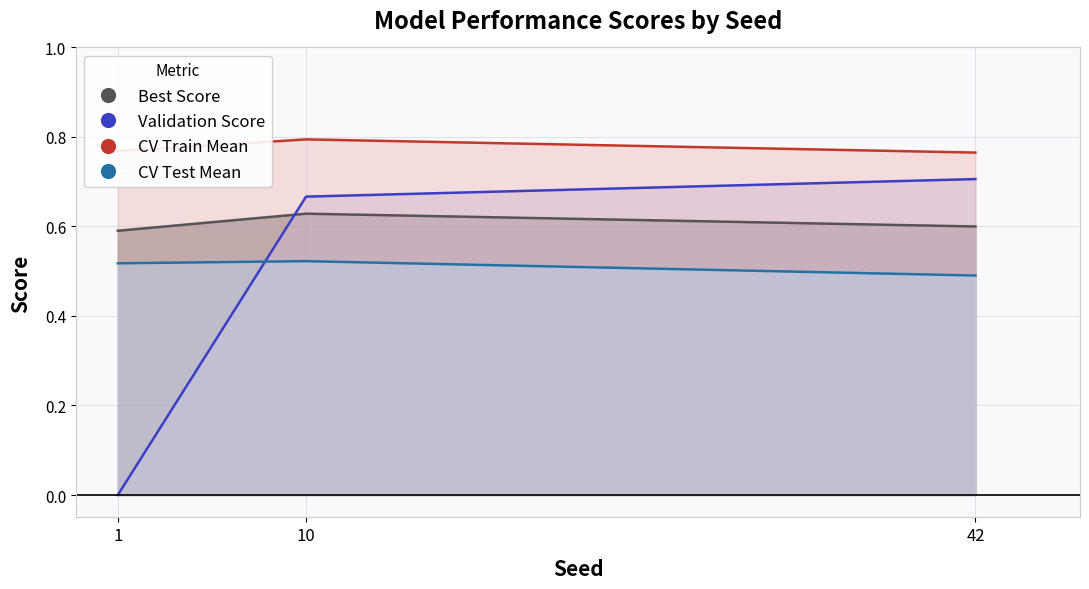

Reading right to left, extract all data points from this chart.

Best Score: 42=0.6	10=0.6	1=0.6
Validation Score: 42=0.7	10=0.7	1=0.0
CV Train Mean: 42=0.8	10=0.8	1=0.8
CV Test Mean: 42=0.5	10=0.5	1=0.5